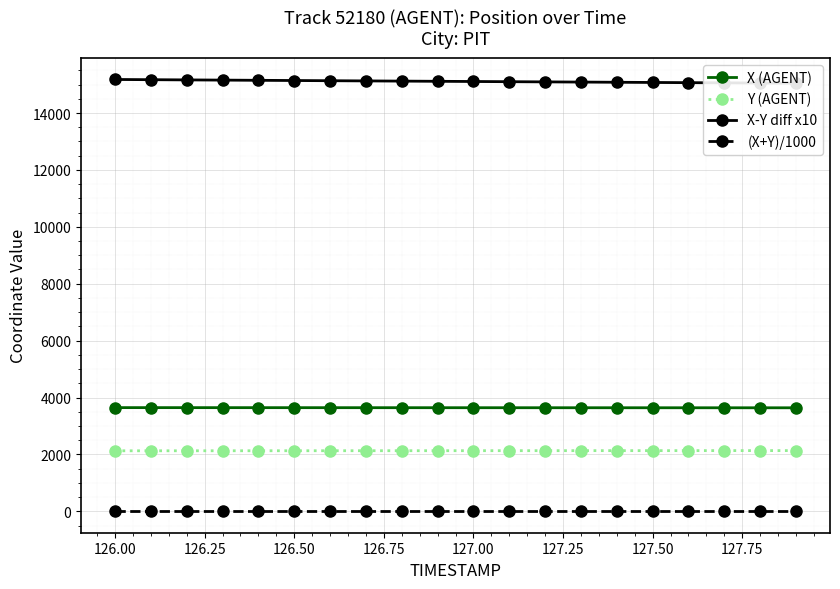

True or false: (X+Y)/1000 and Y (AGENT) intersect in this chart.

False